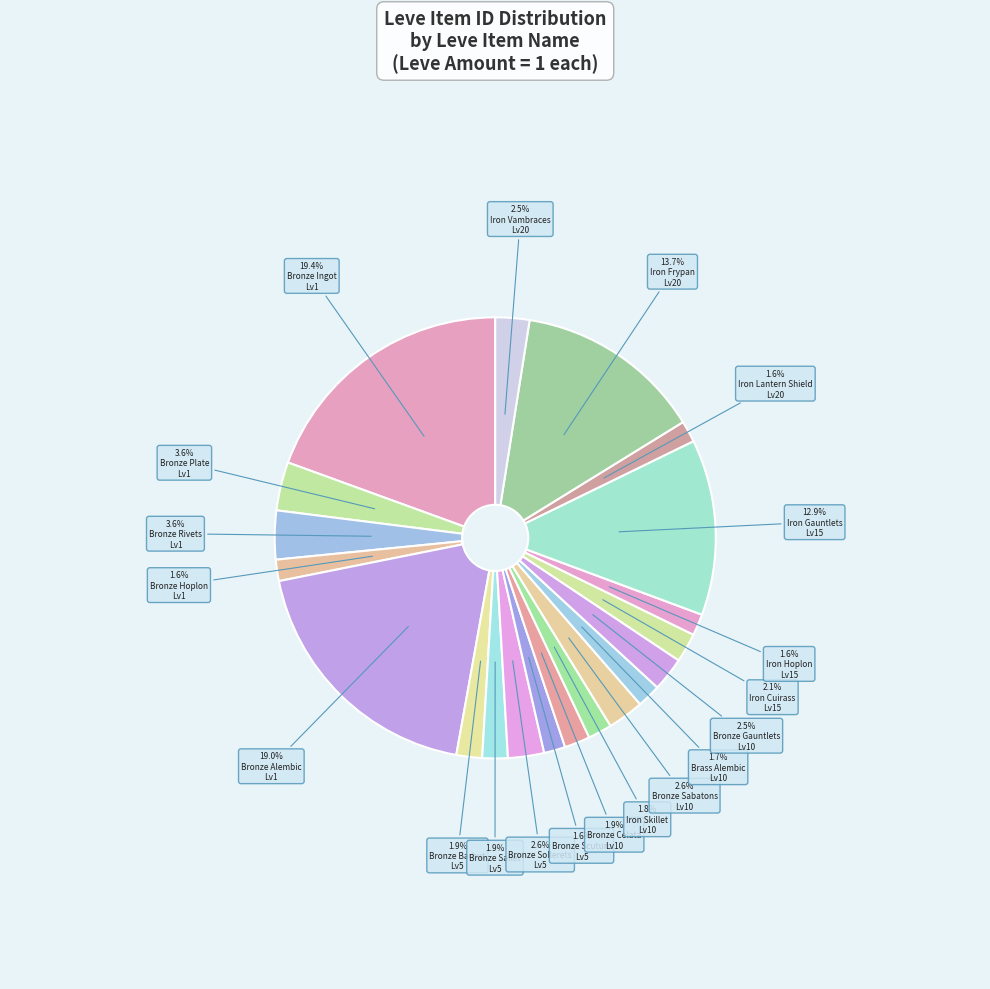

Is there a majority slice in this chart?

No